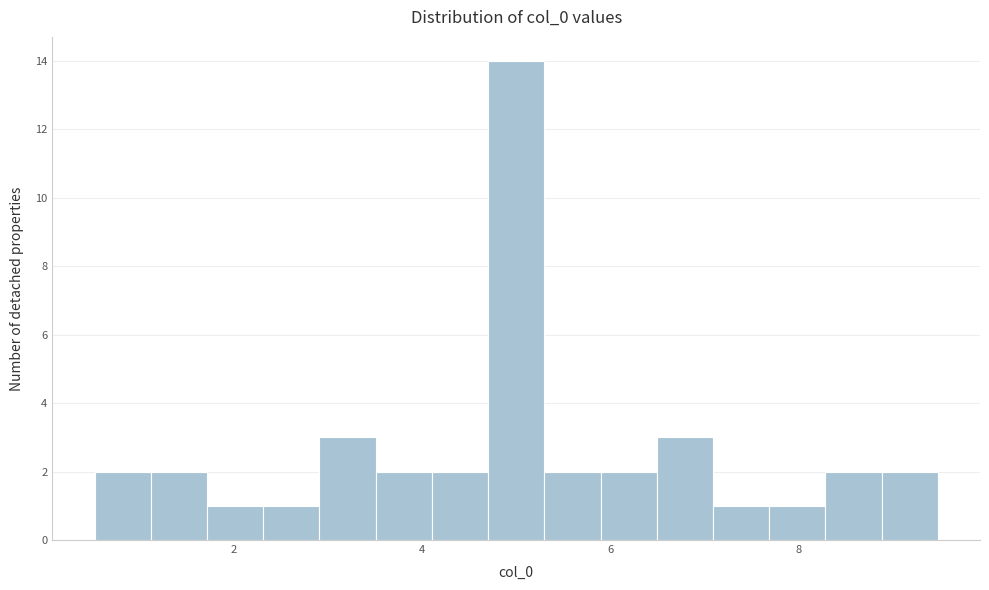

Read against the x-axis, roughly where is the centre of the tallest bar?

5.0